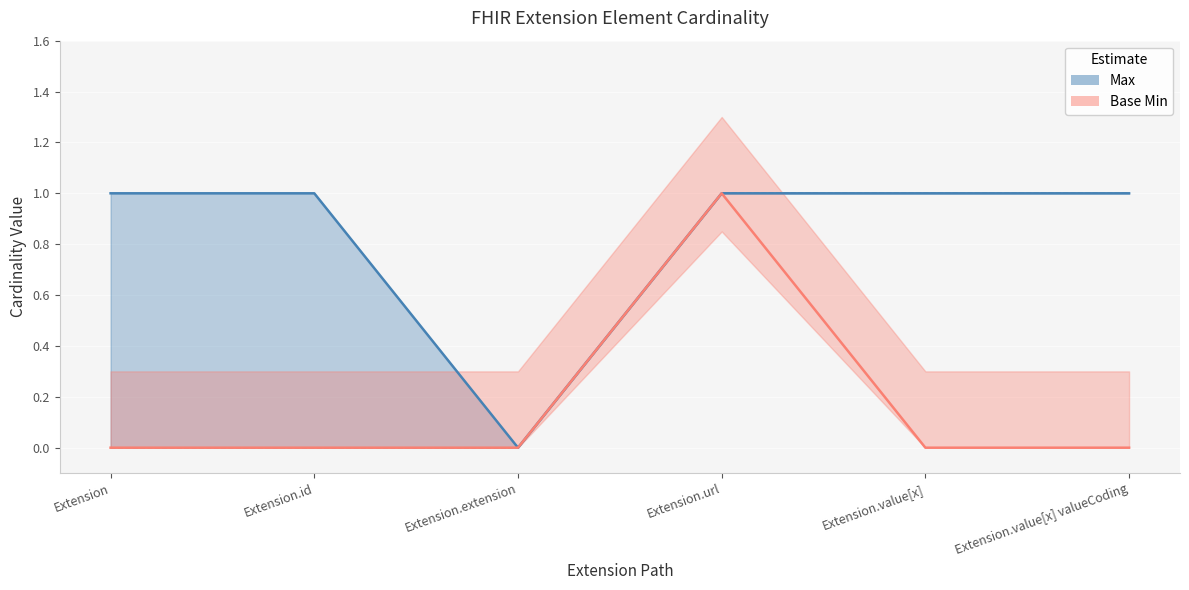

Which series has the largest range (max minus min)?

Max